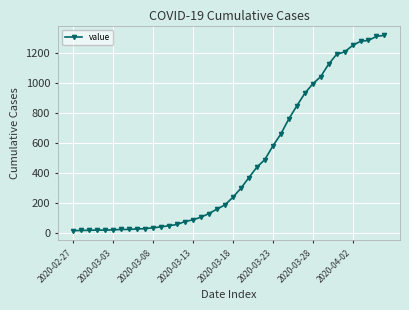

What is the maximum value shown in the chart?

1319